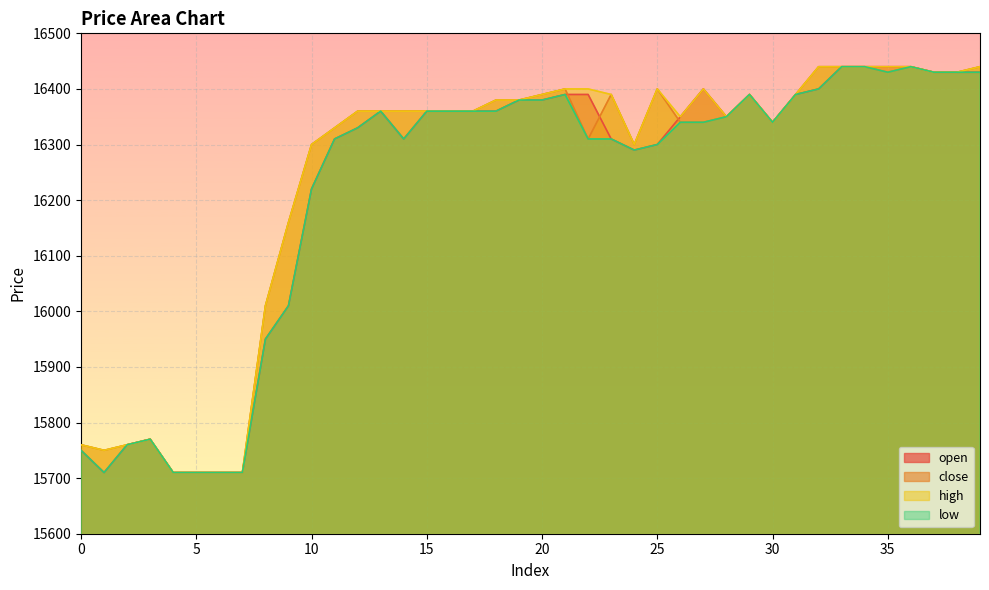

What is the value of the close point at the 35th from the left?

16440